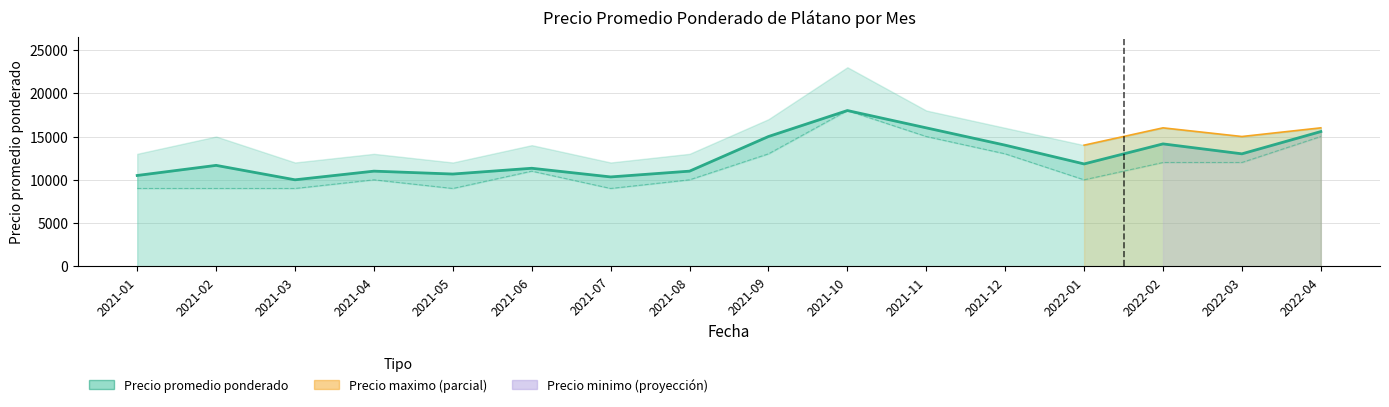

How many values in the Precio minimo series exceed 11000?

7